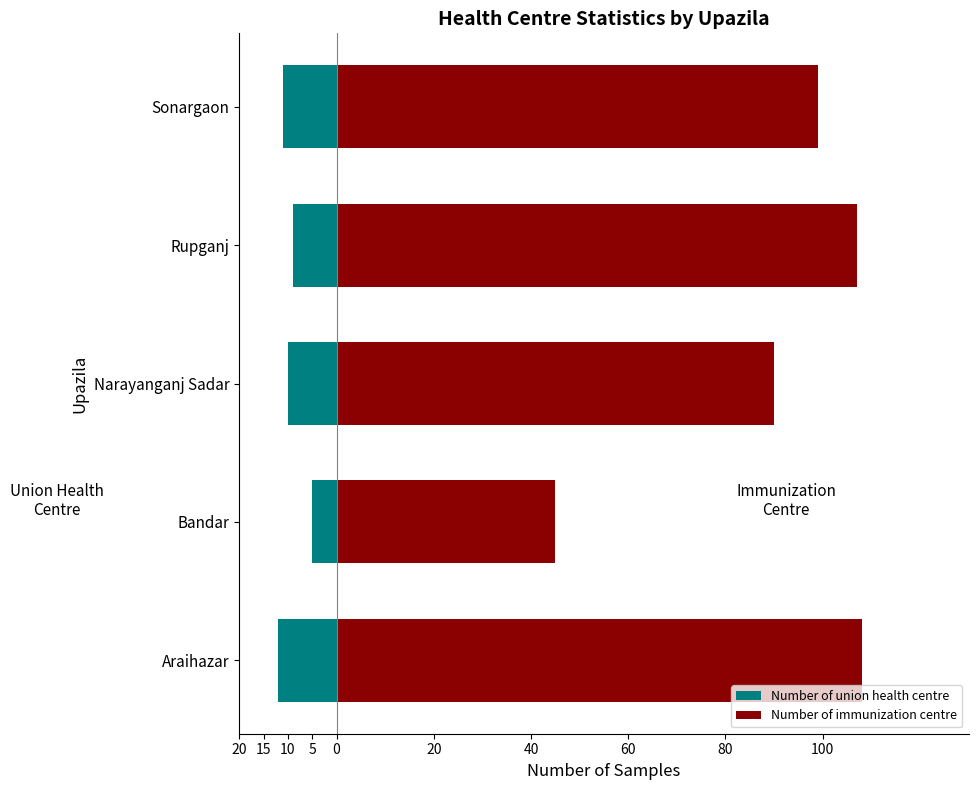

Reading right to left, what are all the values shown in this chart?

Number of union health centre: 0=-11	5=-9	10=-10	15=-5	20=-12
Number of immunization centre: 0=99	5=107	10=90	15=45	20=108